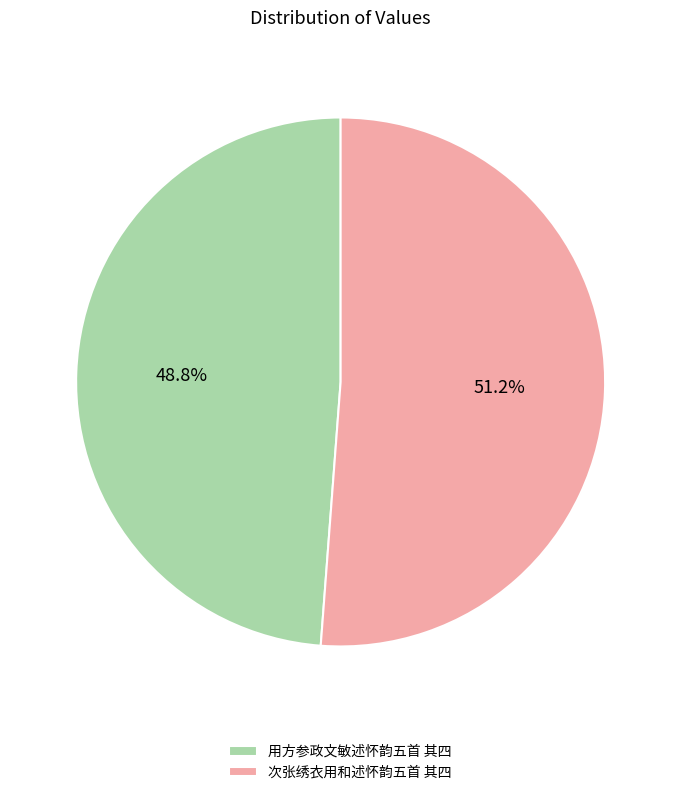

What is the largest slice in the pie chart?

次张绣衣用和述怀韵五首 其四